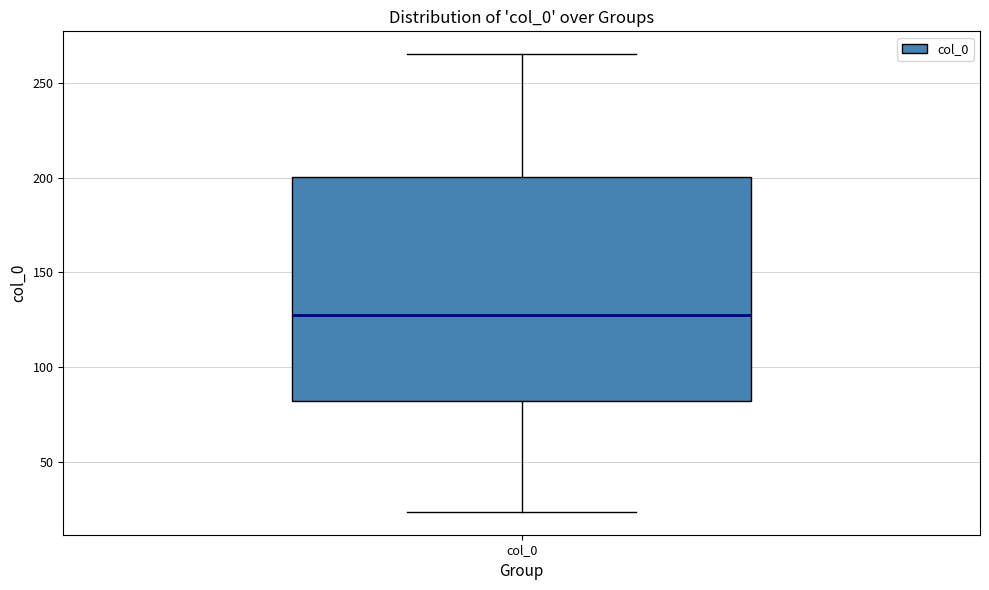

Read this box plot against the y-axis: the position of the median line, the range covered by the box, and the ends of both whiskers. The values are not printed on the chart, so give them approximately, as read against the axis.

median 125, box 80 to 200, whiskers 25 to 265